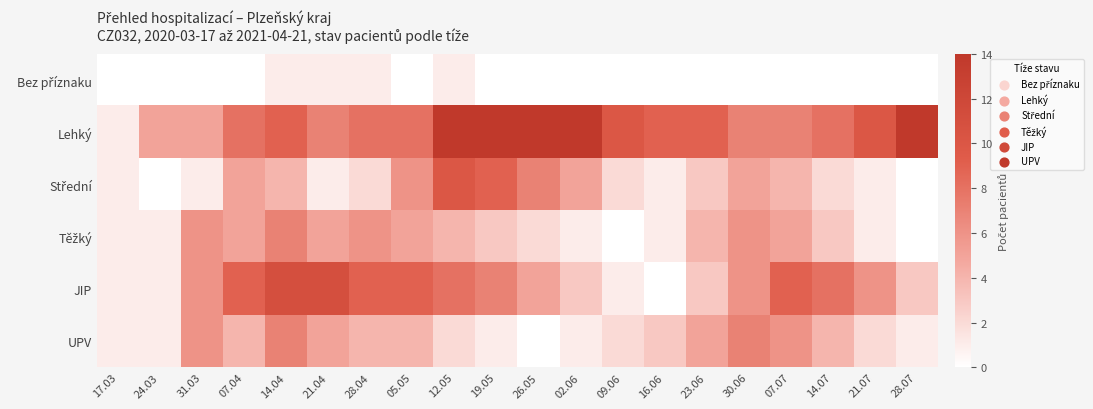

Which series has the largest total across all categories?

Lehký